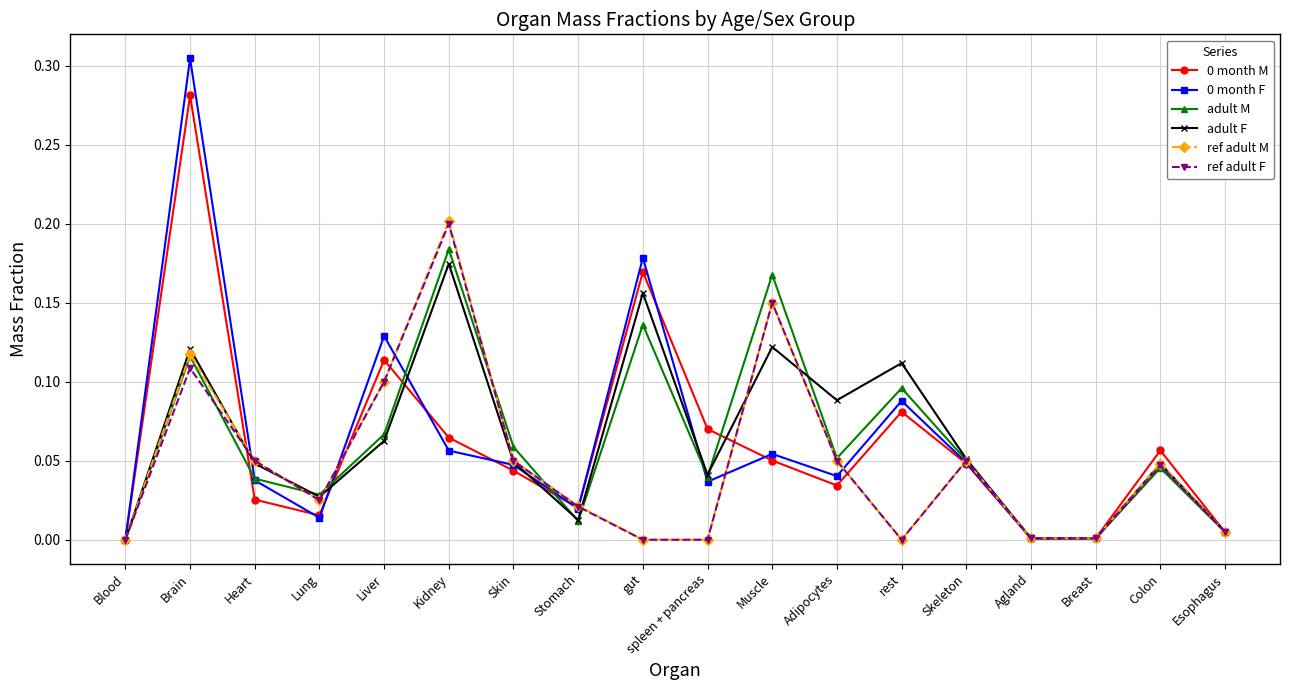

Which series changed the most between Adipocytes and Breast?

adult F